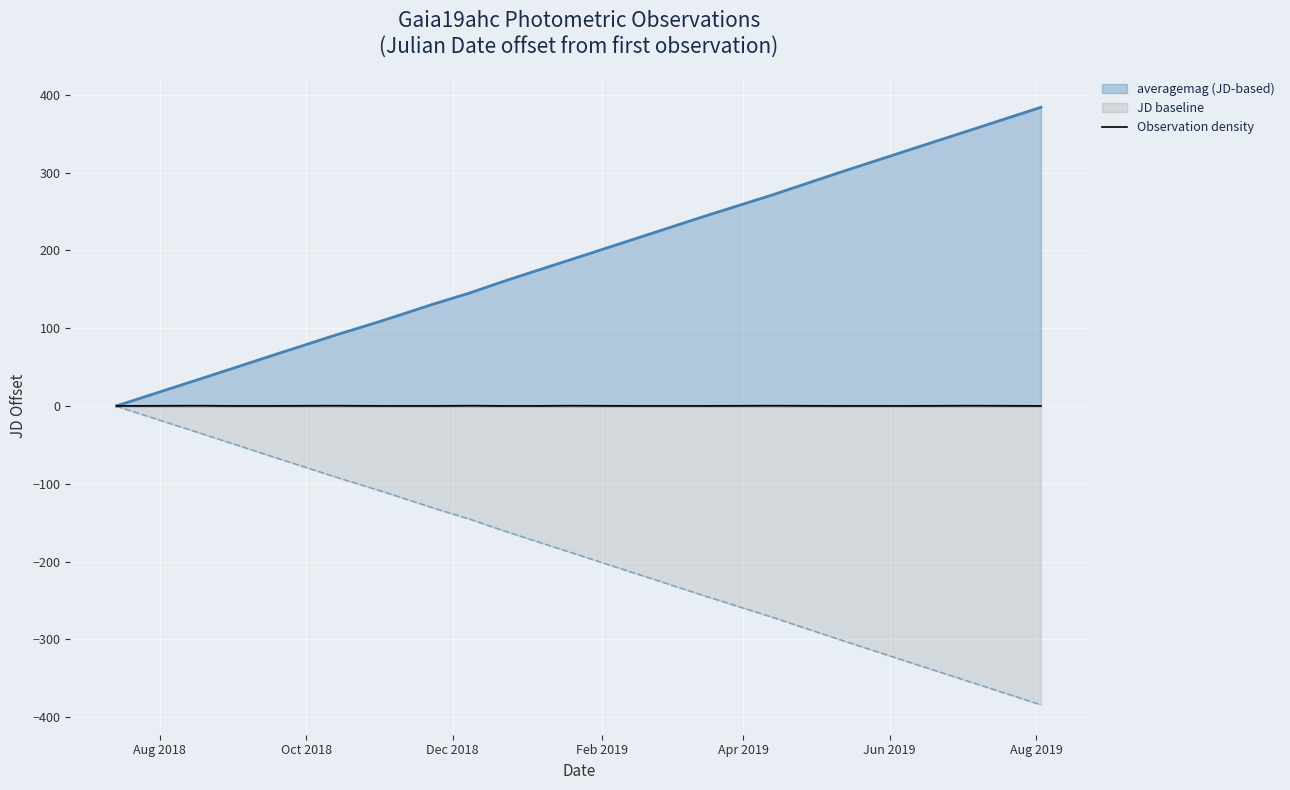

True or false: averagemag (JD-based) has more than 0 points higher than both neighbors.

False